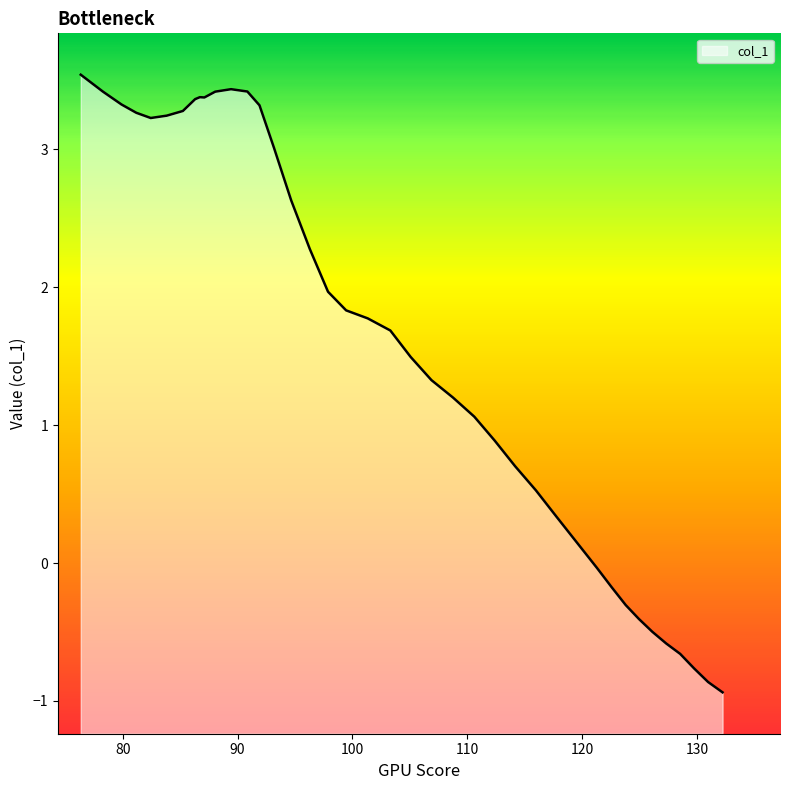

What is the sum of the values at 110.61 and 126.11?

0.6